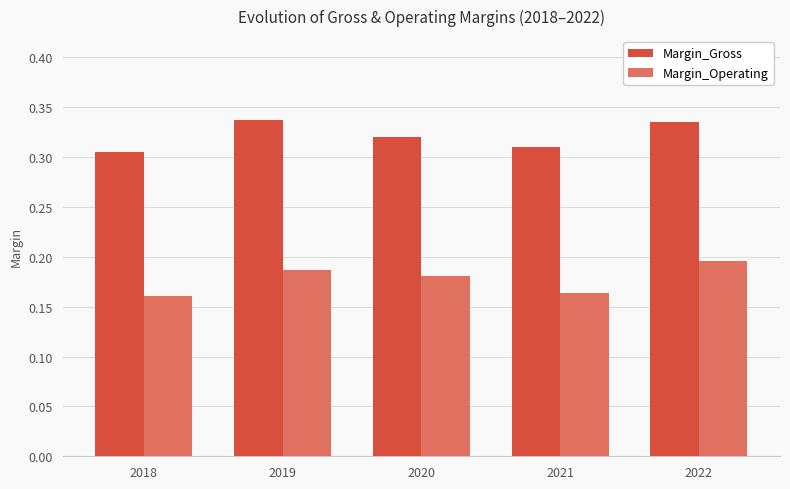

List the series in order of their peak value, highest first.

Margin_Gross, Margin_Operating